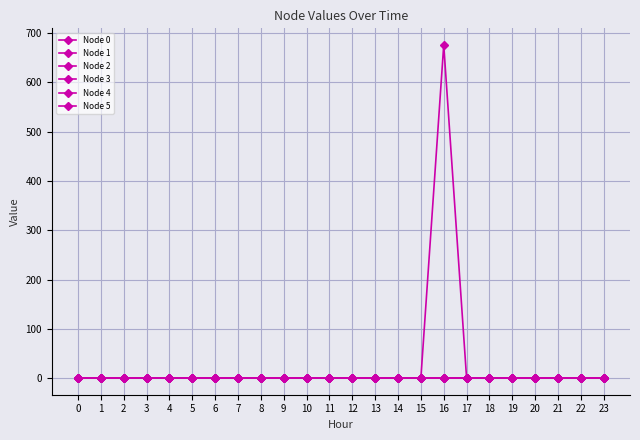

Which series changed the most between 19 and 22?

Node 0